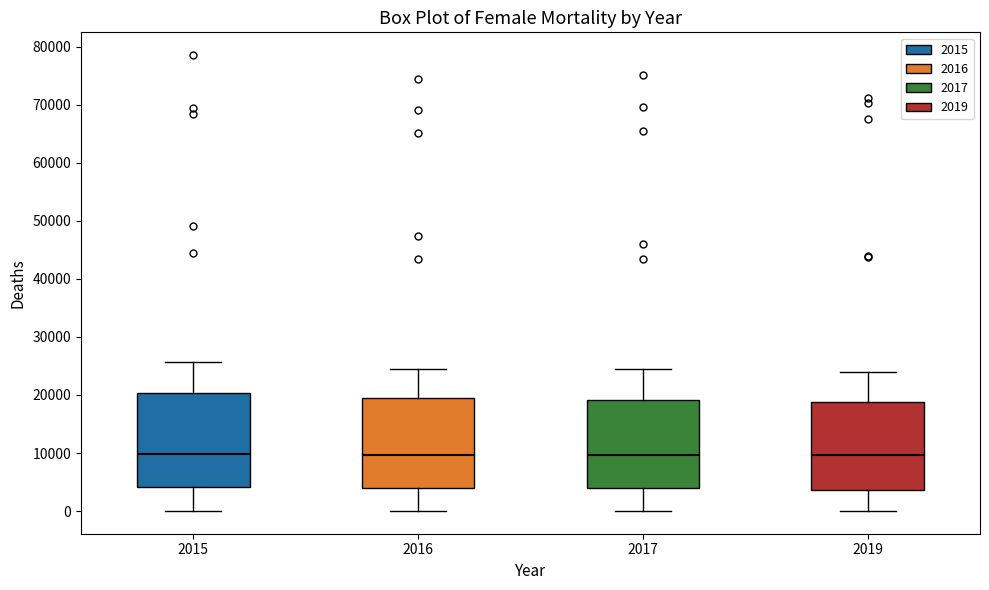

Reading left to right, read every box against the y-axis: the position of its median line, the range the box covers, and the ends of its whiskers. The values are not printed on the chart, so give them approximately, as read against the axis.

2015: median 10000, box 4000 to 20000, whiskers 0 to 26000
2016: median 10000, box 4000 to 19000, whiskers 0 to 25000
2017: median 10000, box 4000 to 19000, whiskers 0 to 24000
2019: median 10000, box 4000 to 19000, whiskers 0 to 24000